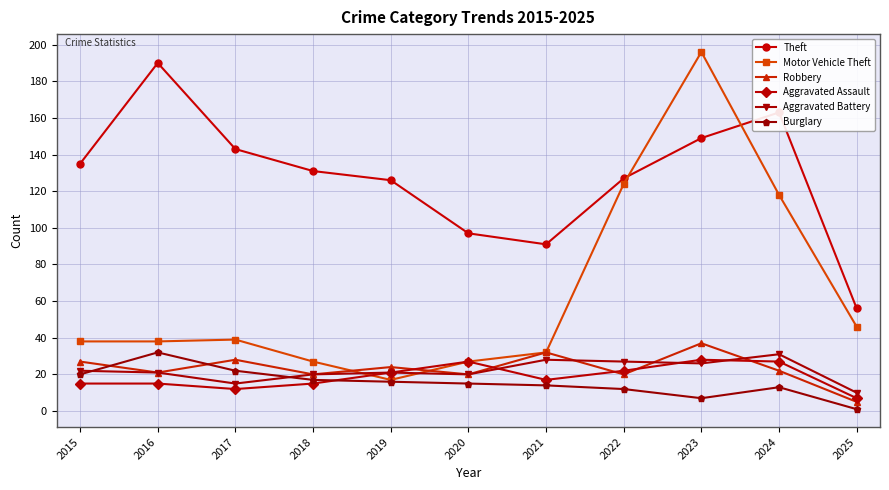

Reading left to right, transcribe all the data shown in this chart.

Theft: 135	190	143	131	126	97	91	127	149	163	56
Motor Vehicle Theft: 38	38	39	27	17	27	32	124	196	118	46
Robbery: 27	21	28	20	24	20	32	20	37	22	5
Aggravated Assault: 15	15	12	15	21	27	17	22	28	27	7
Aggravated Battery: 22	21	15	20	21	20	28	27	26	31	10
Burglary: 20	32	22	17	16	15	14	12	7	13	1